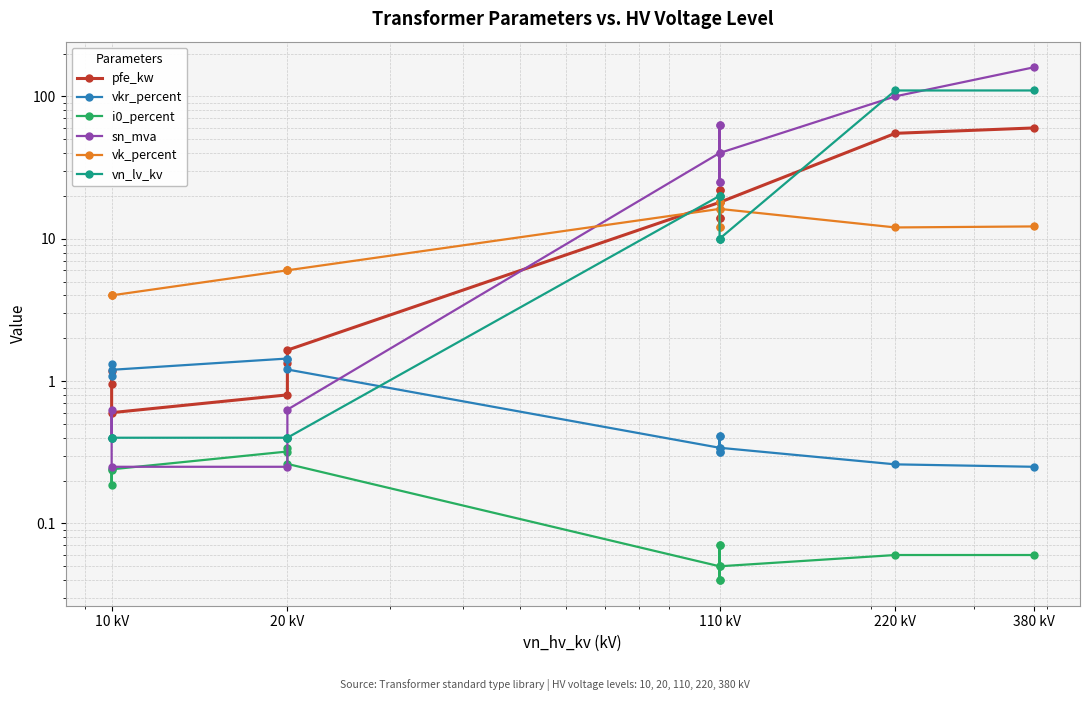

After their last crossing, which series has the higher values: vk_percent or sn_mva?

sn_mva